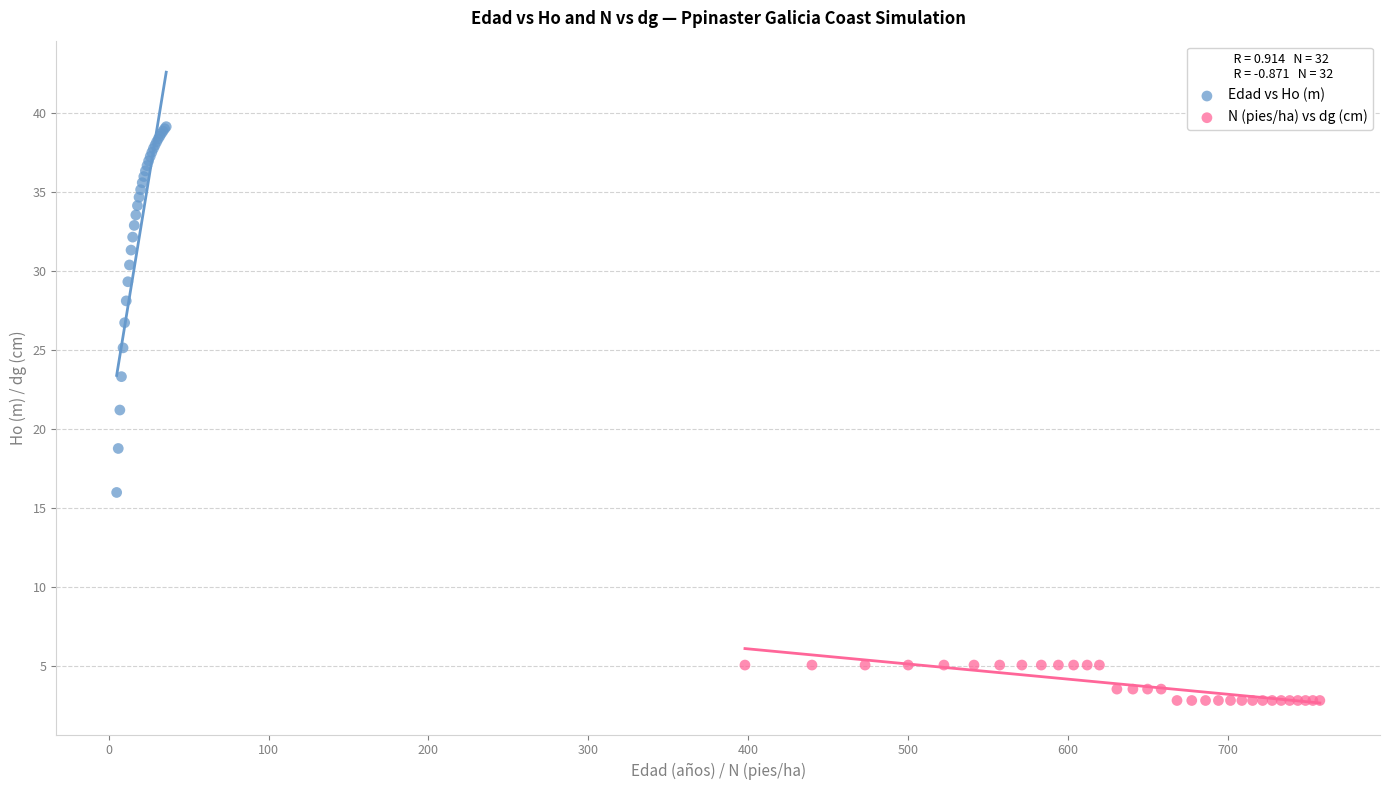

Which series contains the highest Y value?

Edad vs Ho (m)